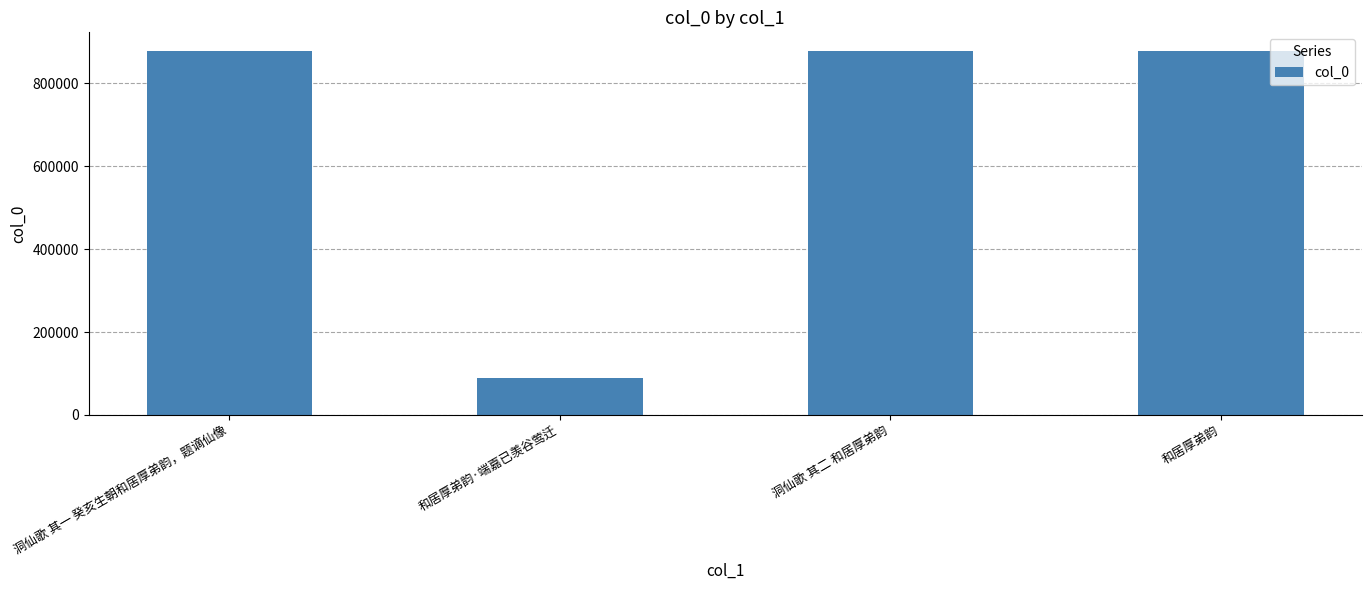

What is the smallest value displayed?

88072